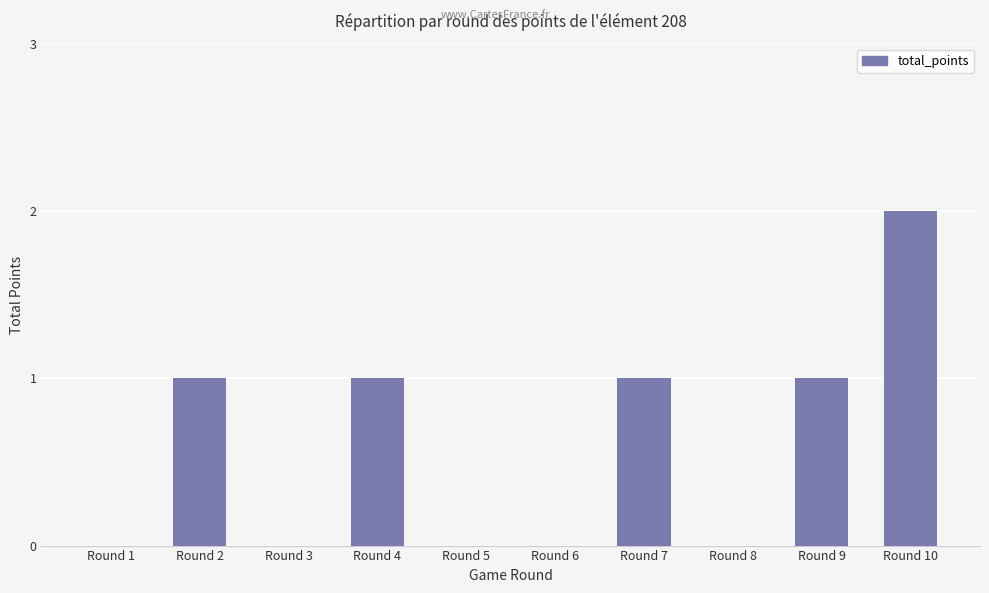

How many series are shown in this chart?

1